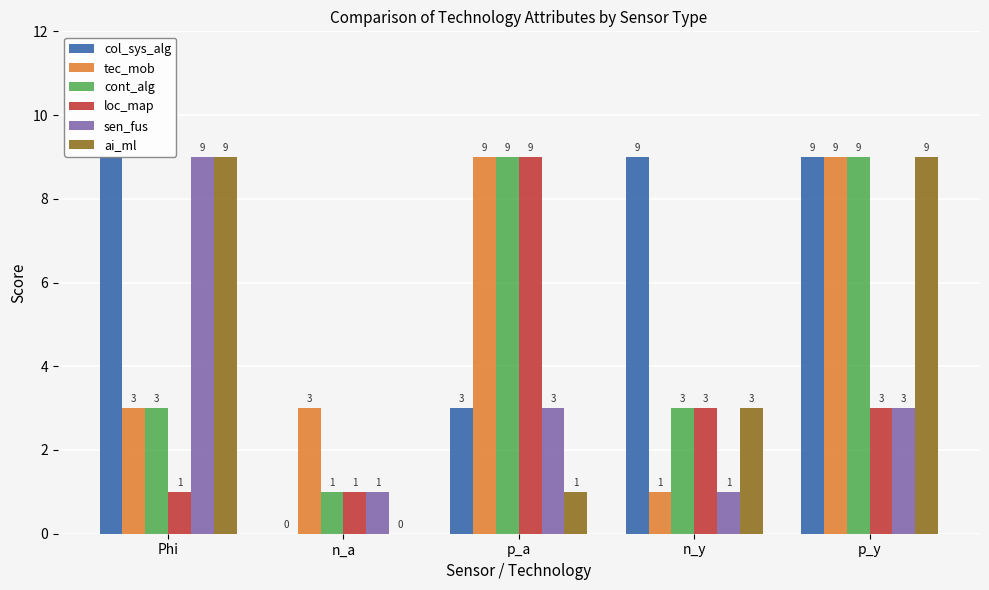

Is it true that col_sys_alg equals 4 at p_a?

False